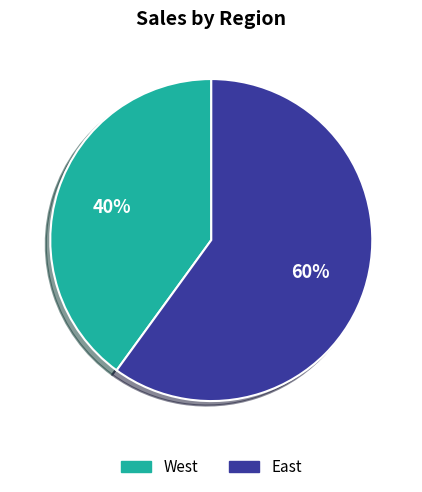

Count the number of slices in the pie.

2